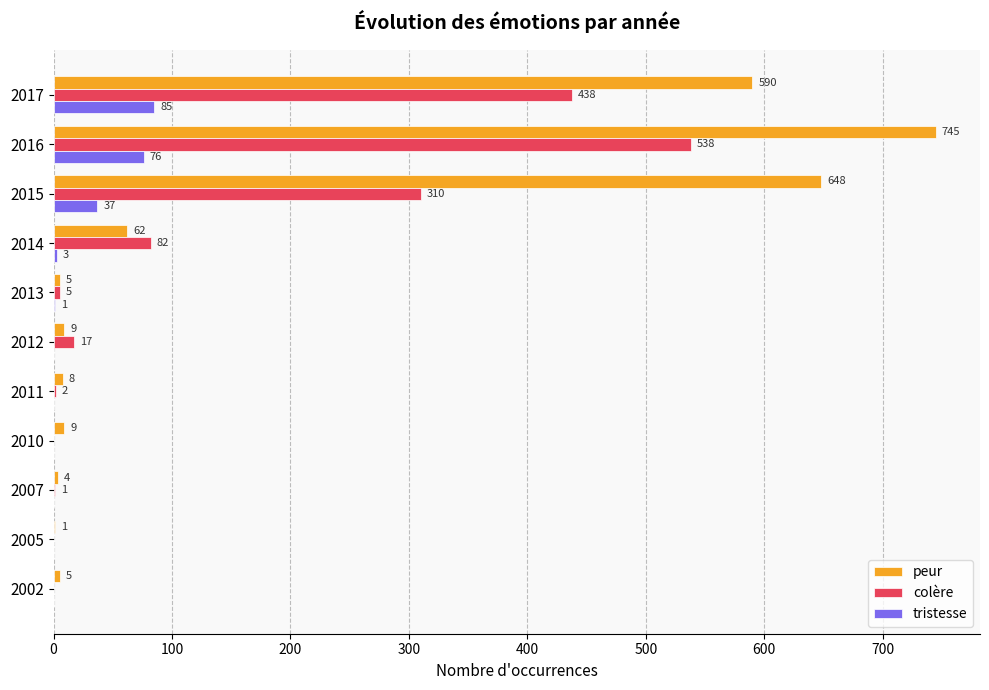

What is the maximum value shown in the chart?

745